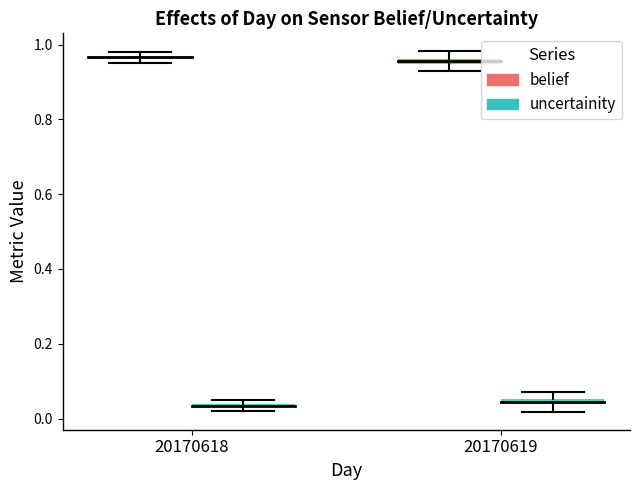

True or false: uncertainity has more than 0 points higher than both neighbors.

True